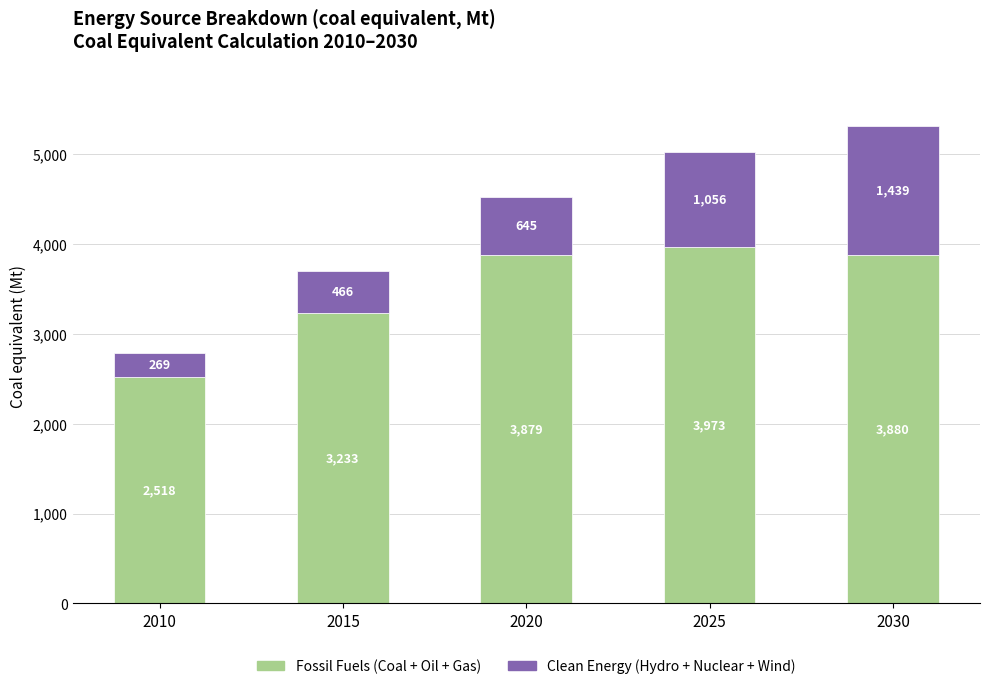

What is the difference between the Fossil Fuels (Coal + Oil + Gas) values at 2025 and 2020?

94.0